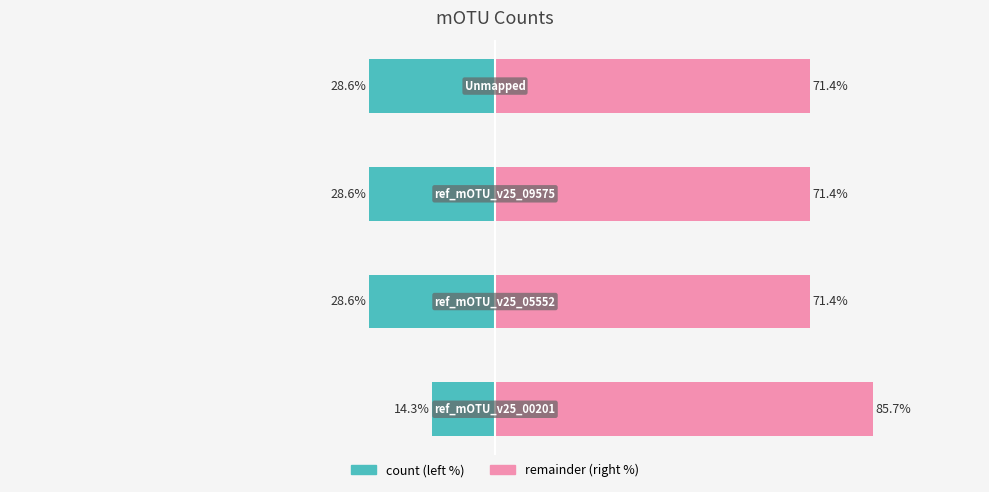

How many values are between 2 and 3?

3